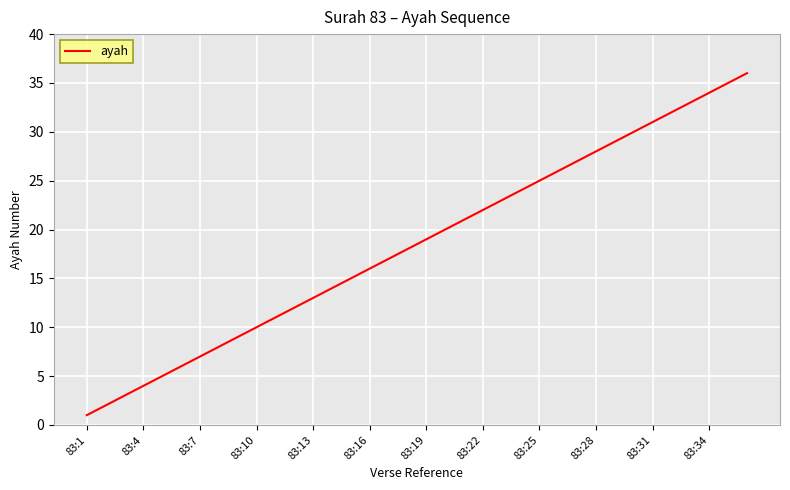

What is the difference between the maximum and minimum values?

35